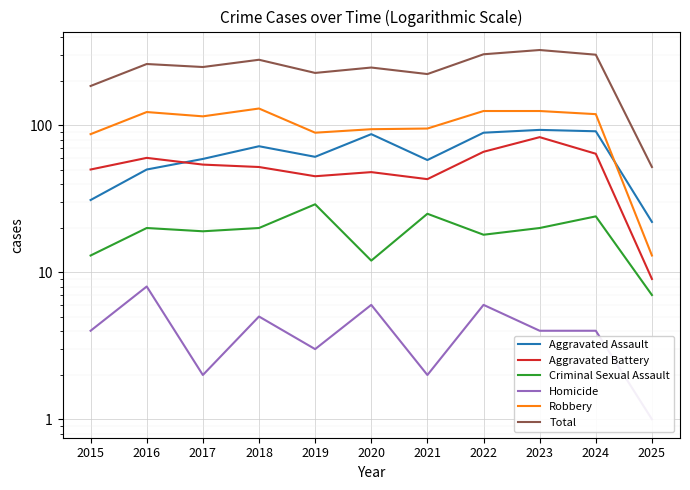

How many series are shown in this chart?

6